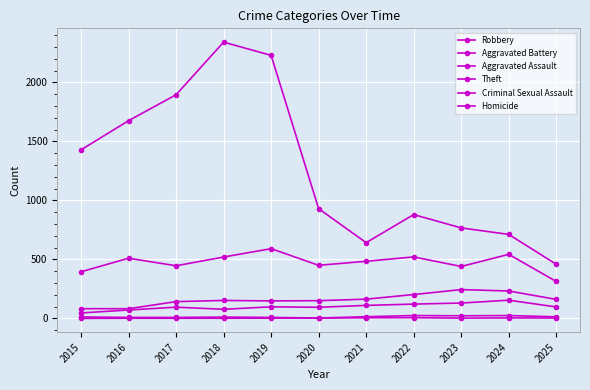

Is it true that Theft equals 708 at 2025?

False